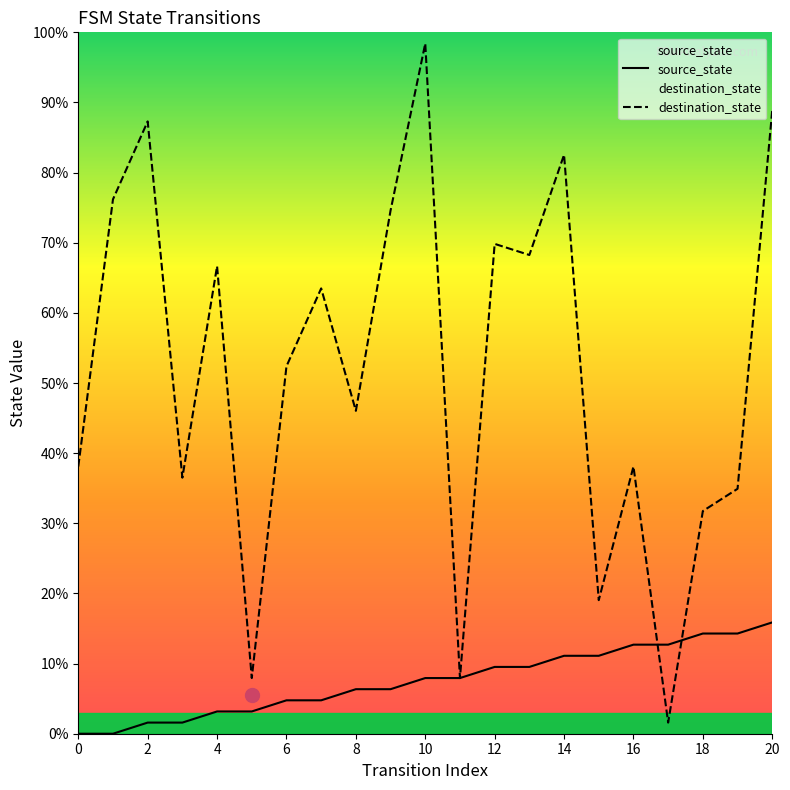

Which series has the largest range (max minus min)?

destination_state